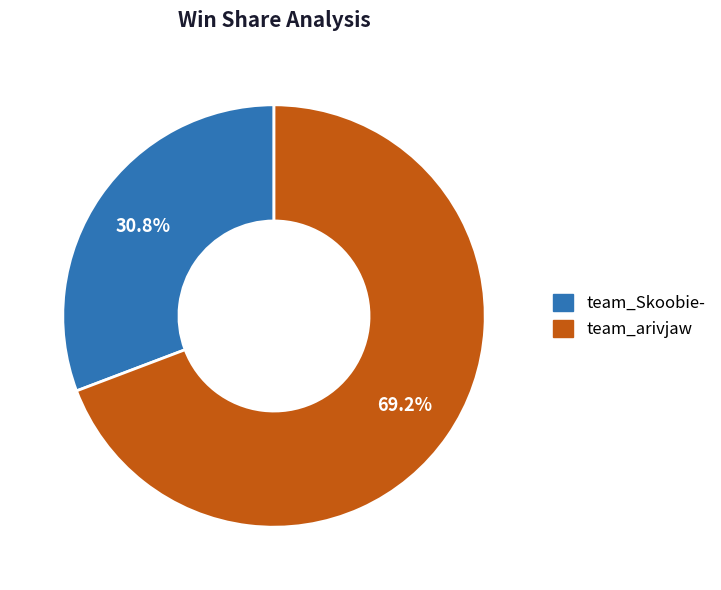

How many segments does this pie chart have?

2